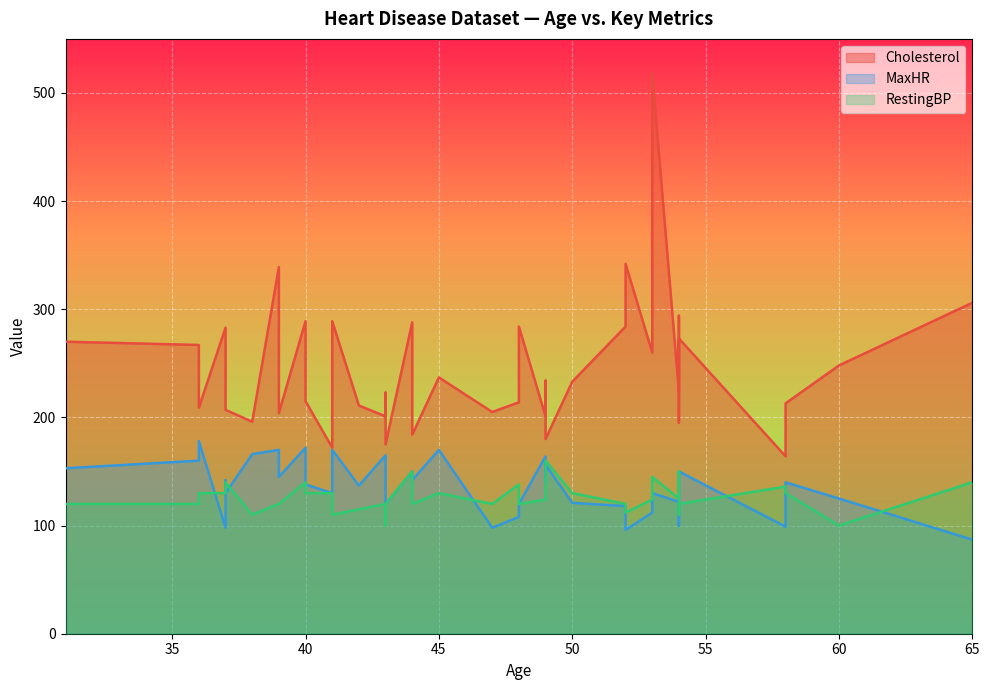

What is the label of the 24th point from the left?

42